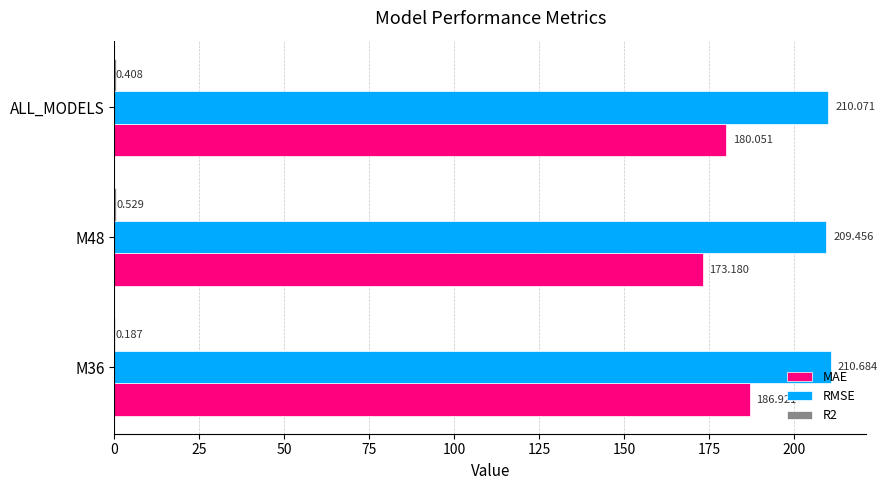

Where is RMSE nearest to the value 210?

ALL_MODELS